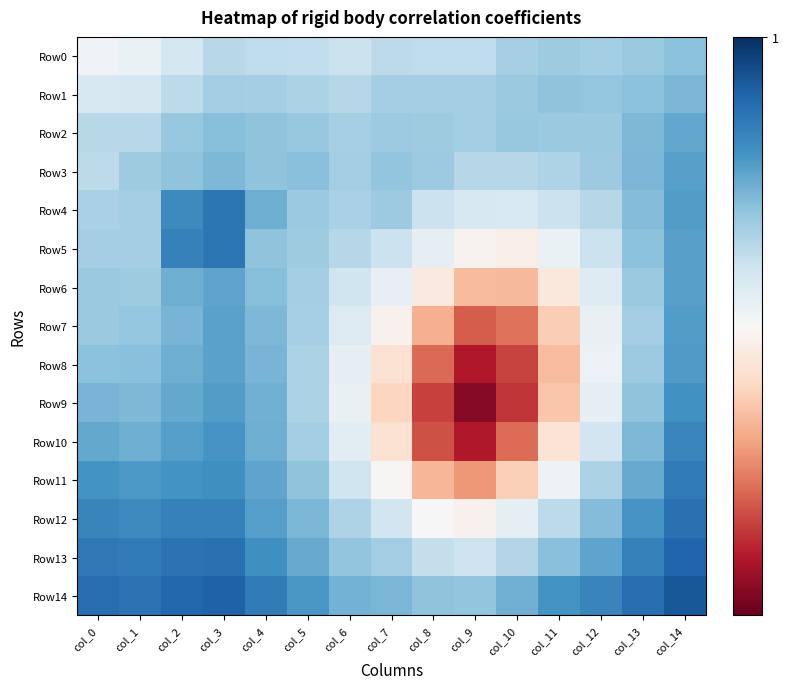

Reading left to right, list all the values displayed in this chart.

Row0: col_0=0.9	col_1=0.9	col_2=0.9	col_3=0.9	col_4=0.9	col_5=0.9	col_6=0.9	col_7=0.9	col_8=0.9	col_9=0.9	col_10=0.9	col_11=0.9	col_12=0.9	col_13=0.9	col_14=0.9
Row1: col_0=0.9	col_1=0.9	col_2=0.9	col_3=0.9	col_4=0.9	col_5=0.9	col_6=0.9	col_7=0.9	col_8=0.9	col_9=0.9	col_10=0.9	col_11=0.9	col_12=0.9	col_13=0.9	col_14=1.0
Row2: col_0=0.9	col_1=0.9	col_2=0.9	col_3=0.9	col_4=0.9	col_5=0.9	col_6=0.9	col_7=0.9	col_8=0.9	col_9=0.9	col_10=0.9	col_11=0.9	col_12=0.9	col_13=1.0	col_14=1.0
Row3: col_0=0.9	col_1=0.9	col_2=0.9	col_3=1.0	col_4=0.9	col_5=0.9	col_6=0.9	col_7=0.9	col_8=0.9	col_9=0.9	col_10=0.9	col_11=0.9	col_12=0.9	col_13=1.0	col_14=1.0
Row4: col_0=0.9	col_1=0.9	col_2=1.0	col_3=1.0	col_4=1.0	col_5=0.9	col_6=0.9	col_7=0.9	col_8=0.9	col_9=0.9	col_10=0.9	col_11=0.9	col_12=0.9	col_13=0.9	col_14=1.0
Row5: col_0=0.9	col_1=0.9	col_2=1.0	col_3=1.0	col_4=0.9	col_5=0.9	col_6=0.9	col_7=0.9	col_8=0.9	col_9=0.9	col_10=0.9	col_11=0.9	col_12=0.9	col_13=0.9	col_14=1.0
Row6: col_0=0.9	col_1=0.9	col_2=1.0	col_3=1.0	col_4=0.9	col_5=0.9	col_6=0.9	col_7=0.9	col_8=0.9	col_9=0.9	col_10=0.9	col_11=0.9	col_12=0.9	col_13=0.9	col_14=1.0
Row7: col_0=0.9	col_1=0.9	col_2=1.0	col_3=1.0	col_4=1.0	col_5=0.9	col_6=0.9	col_7=0.9	col_8=0.9	col_9=0.9	col_10=0.9	col_11=0.9	col_12=0.9	col_13=0.9	col_14=1.0
Row8: col_0=0.9	col_1=0.9	col_2=1.0	col_3=1.0	col_4=1.0	col_5=0.9	col_6=0.9	col_7=0.9	col_8=0.9	col_9=0.8	col_10=0.8	col_11=0.9	col_12=0.9	col_13=0.9	col_14=1.0
Row9: col_0=1.0	col_1=1.0	col_2=1.0	col_3=1.0	col_4=1.0	col_5=0.9	col_6=0.9	col_7=0.9	col_8=0.8	col_9=0.8	col_10=0.8	col_11=0.9	col_12=0.9	col_13=0.9	col_14=1.0
Row10: col_0=1.0	col_1=1.0	col_2=1.0	col_3=1.0	col_4=1.0	col_5=0.9	col_6=0.9	col_7=0.9	col_8=0.9	col_9=0.8	col_10=0.9	col_11=0.9	col_12=0.9	col_13=1.0	col_14=1.0
Row11: col_0=1.0	col_1=1.0	col_2=1.0	col_3=1.0	col_4=1.0	col_5=0.9	col_6=0.9	col_7=0.9	col_8=0.9	col_9=0.9	col_10=0.9	col_11=0.9	col_12=0.9	col_13=1.0	col_14=1.0
Row12: col_0=1.0	col_1=1.0	col_2=1.0	col_3=1.0	col_4=1.0	col_5=1.0	col_6=0.9	col_7=0.9	col_8=0.9	col_9=0.9	col_10=0.9	col_11=0.9	col_12=0.9	col_13=1.0	col_14=1.0
Row13: col_0=1.0	col_1=1.0	col_2=1.0	col_3=1.0	col_4=1.0	col_5=1.0	col_6=0.9	col_7=0.9	col_8=0.9	col_9=0.9	col_10=0.9	col_11=0.9	col_12=1.0	col_13=1.0	col_14=1.0
Row14: col_0=1.0	col_1=1.0	col_2=1.0	col_3=1.0	col_4=1.0	col_5=1.0	col_6=1.0	col_7=1.0	col_8=0.9	col_9=0.9	col_10=1.0	col_11=1.0	col_12=1.0	col_13=1.0	col_14=1.0